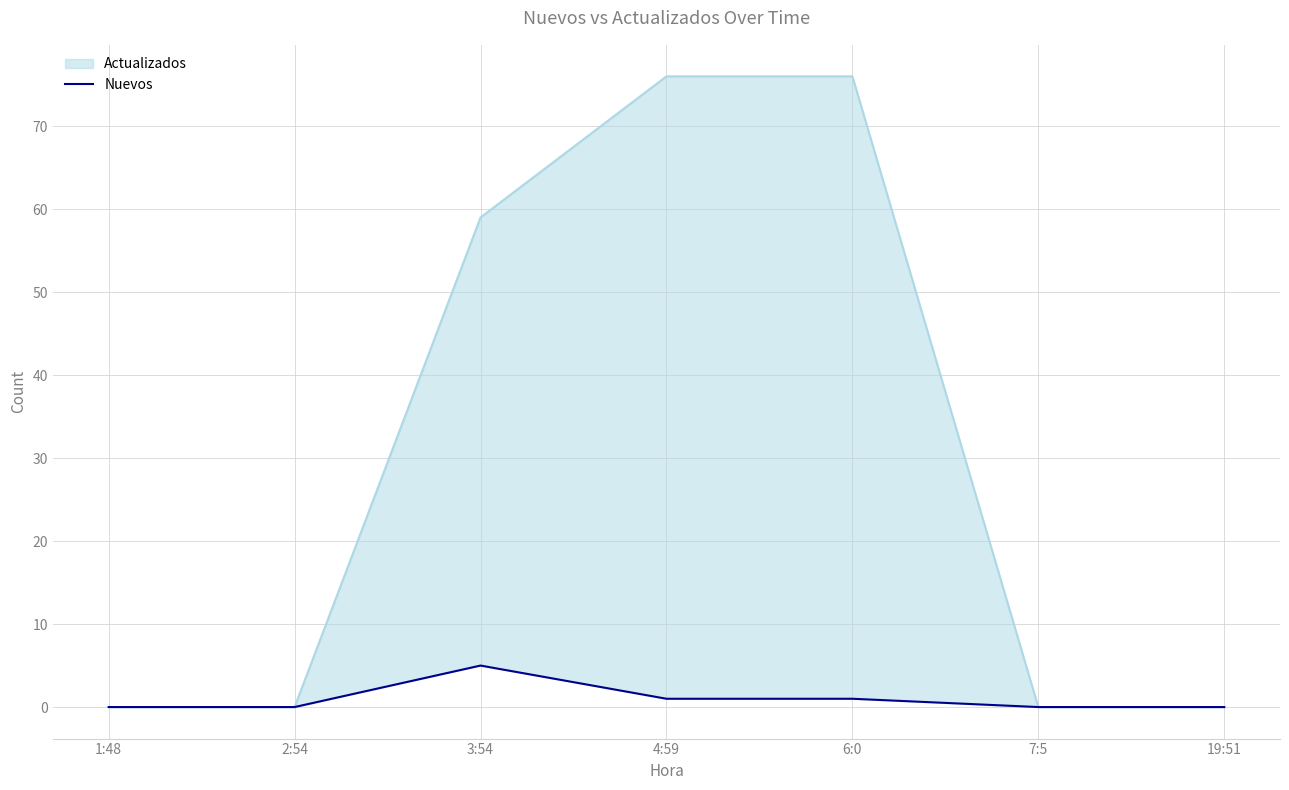

True or false: the data shows 1 at 6:0.

True